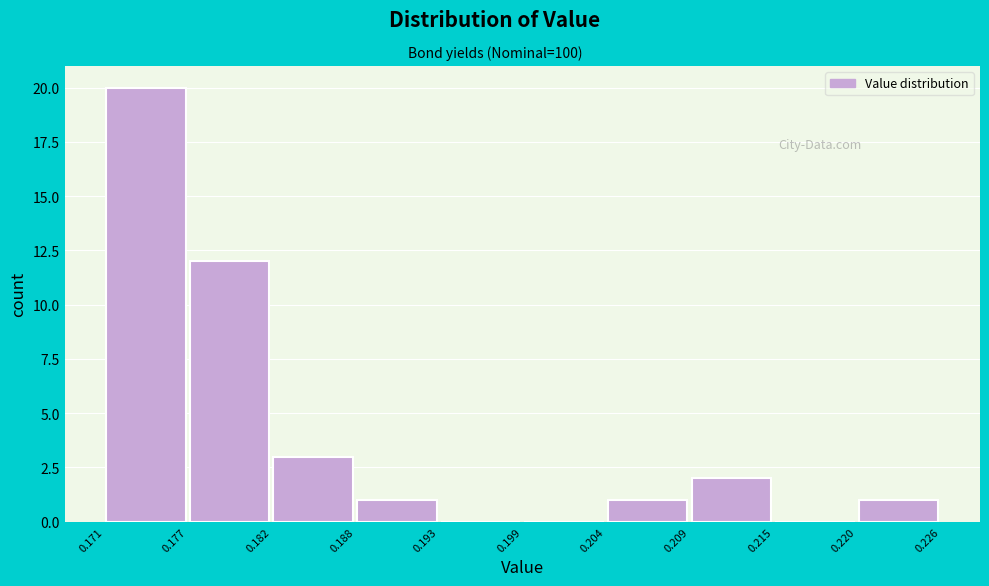

Reading left to right, list every bar in this chart as the range it spans on the x-axis followed by its height. The values are not printed on the chart, so give them approximately, as read against the axis.

0.171 to 0.177: 20
0.177 to 0.182: 12
0.182 to 0.188: 3
0.188 to 0.193: 1
0.193 to 0.199: 0
0.199 to 0.204: 0
0.204 to 0.209: 1
0.209 to 0.215: 2
0.215 to 0.220: 0
0.220 to 0.226: 1